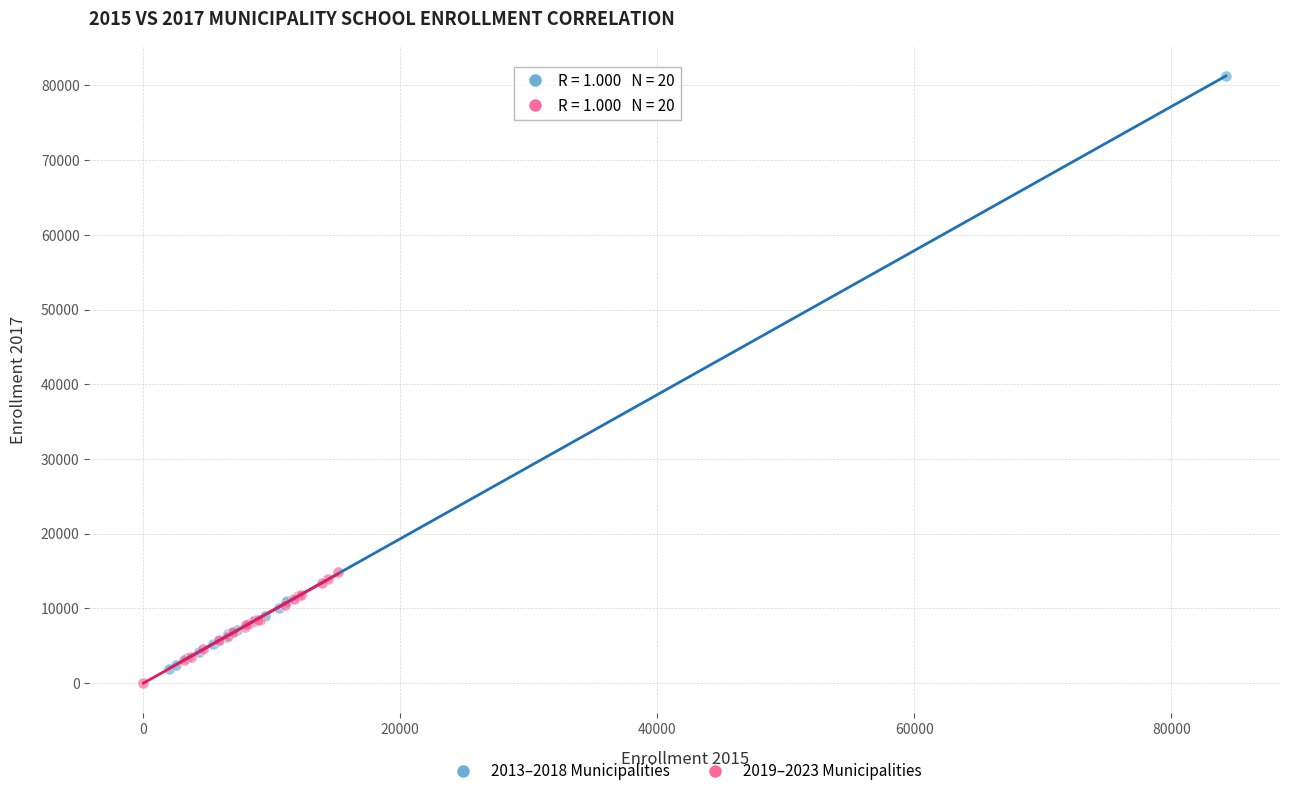

Which series has the widest spread of Y values?

2013–2018 Municipalities